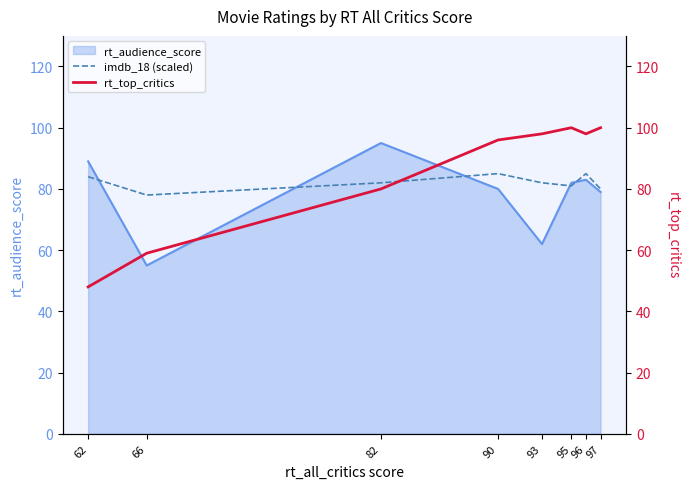

At how many categories does at least one series exceed 68?

8